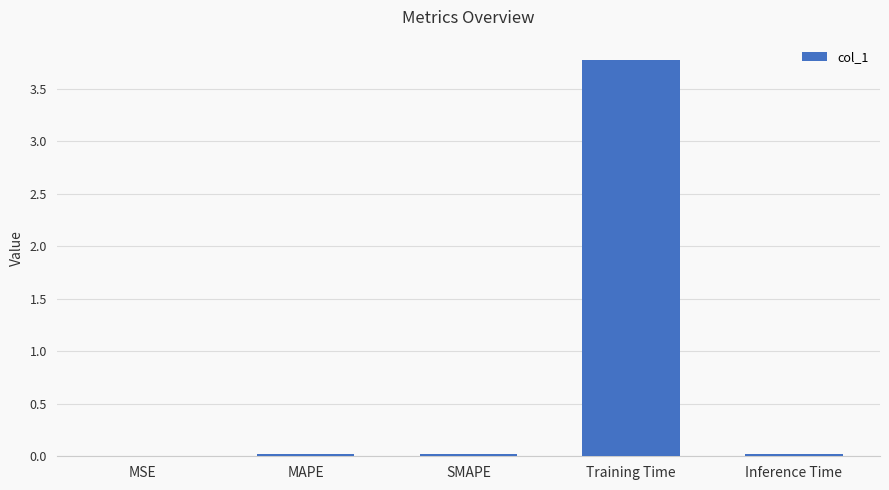

True or false: the data shows 3.8 at Training Time.

True